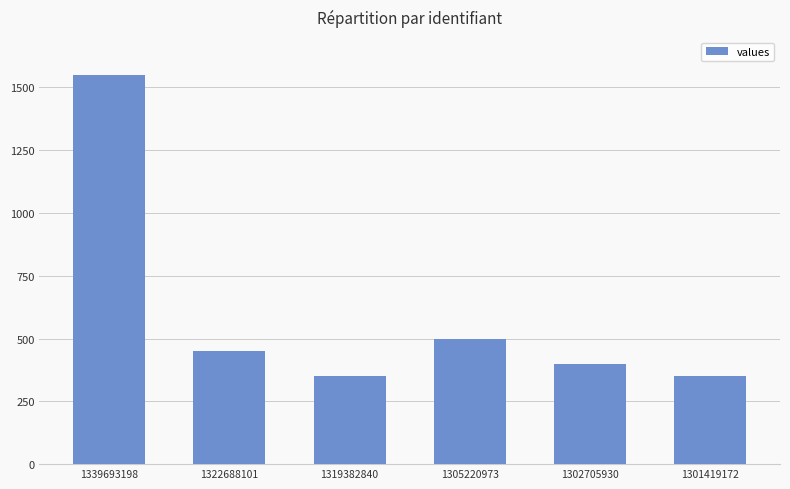

Approximately how many times larger is the value at 1301419172 compared to 1322688101?

0.8